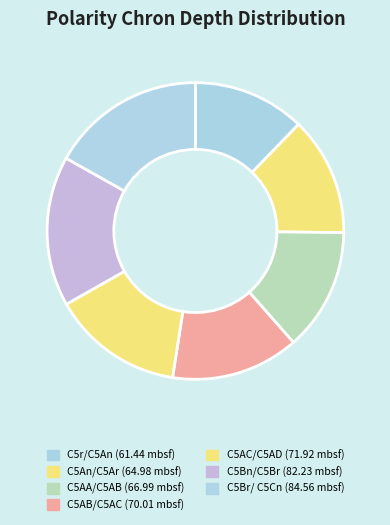

How many segments does this pie chart have?

7